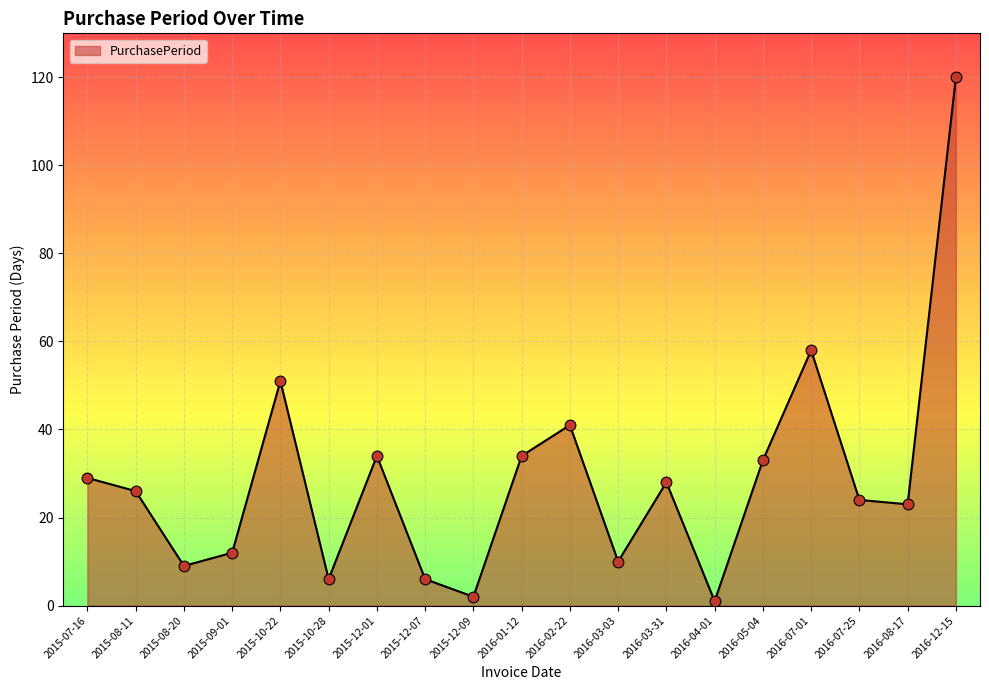

Which has a higher value, 2015-10-22 or 2015-12-07?

2015-10-22